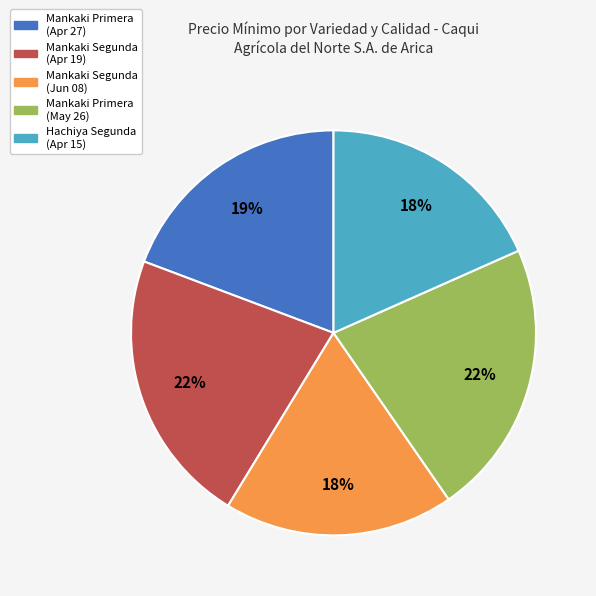

Is there a majority slice in this chart?

No